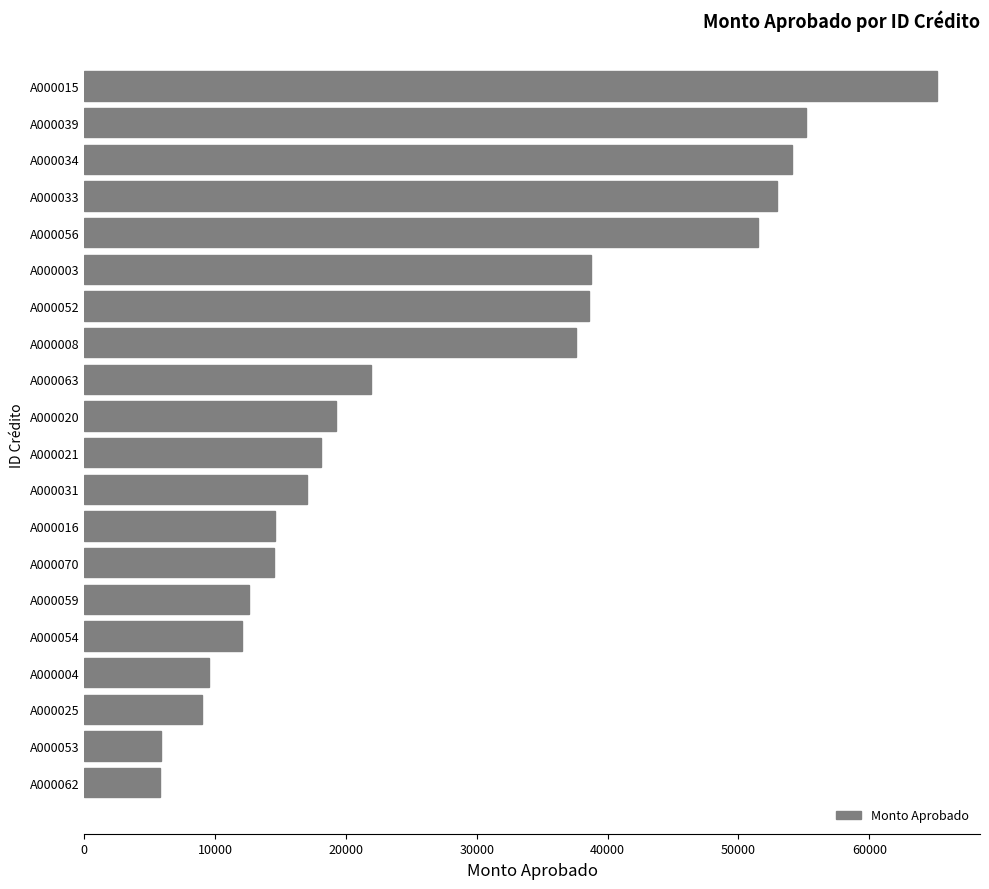

What is the maximum value shown in the chart?

65194